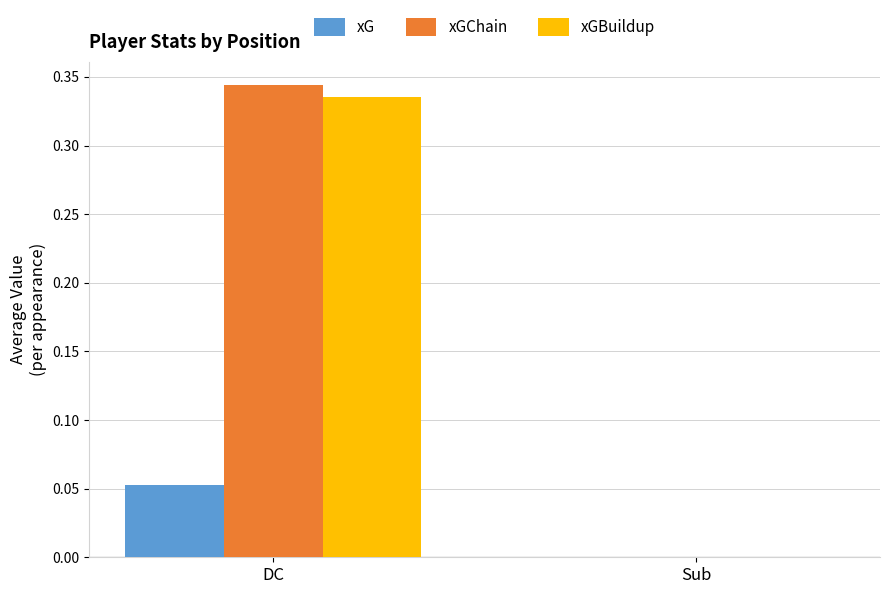

Is it true that xGChain equals 0.5 at DC?

False